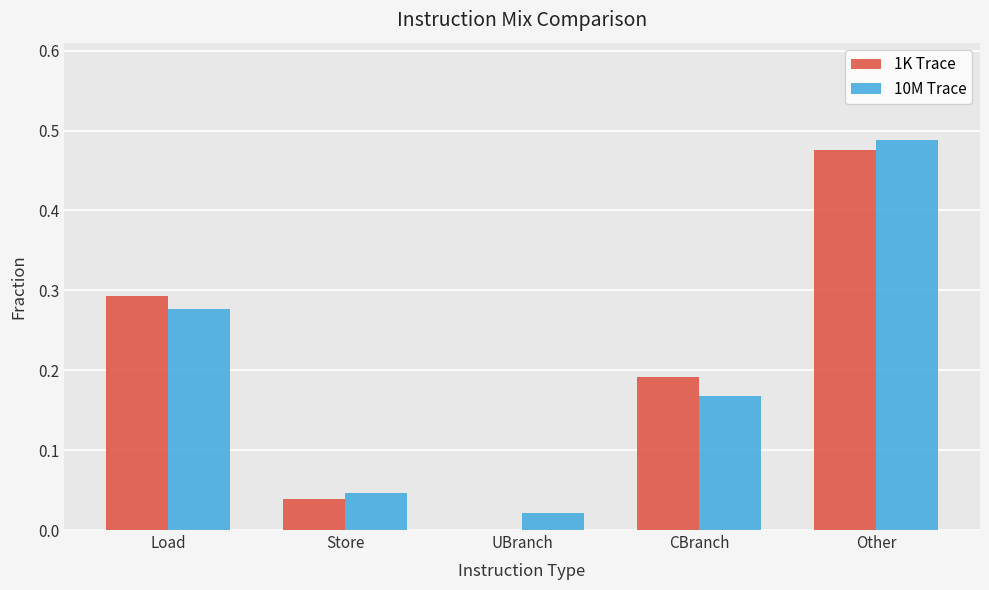

Which series changed the most between Store and CBranch?

1K Trace